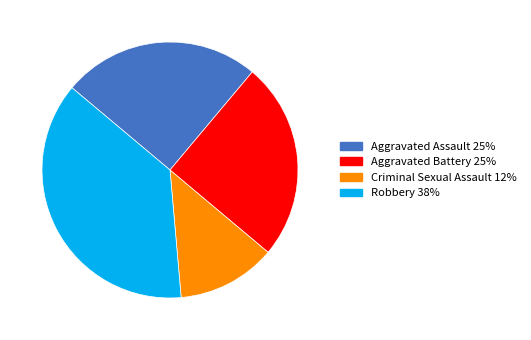

Count the number of slices in the pie.

4